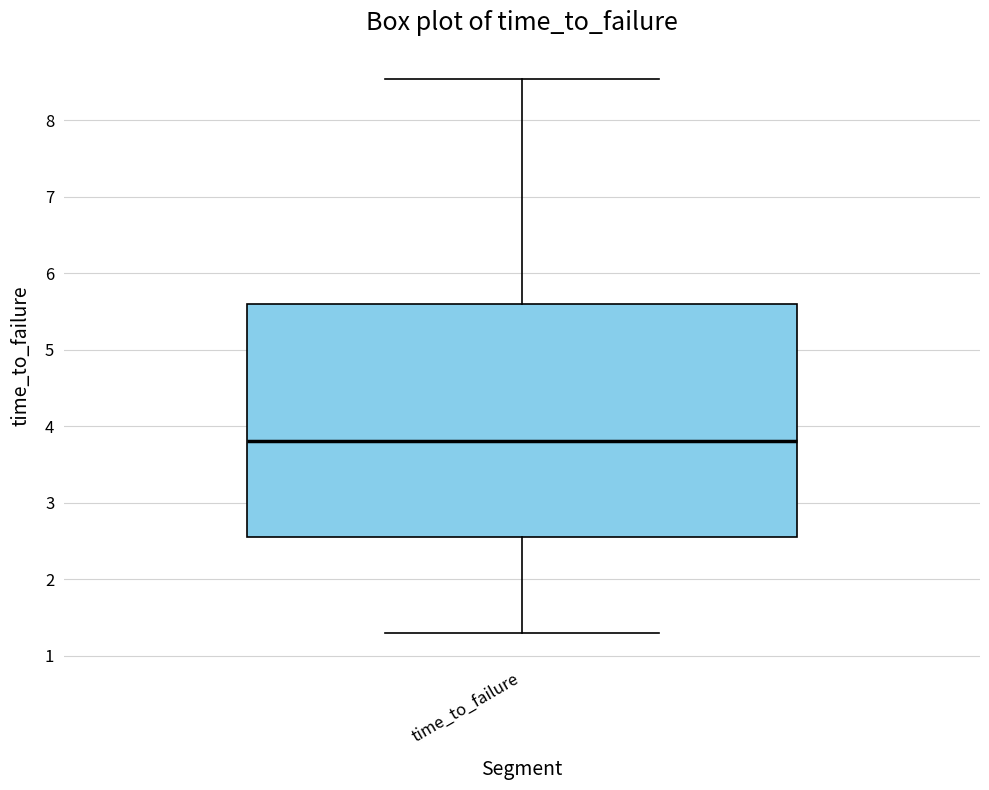

Transcribe this box plot: give where the median line is, the range the box spans, and where the two whiskers end, as read against the y-axis. The values are not printed on the chart, so give them approximately, as read against the axis.

median 3.8, box 2.6 to 5.6, whiskers 1.3 to 8.5